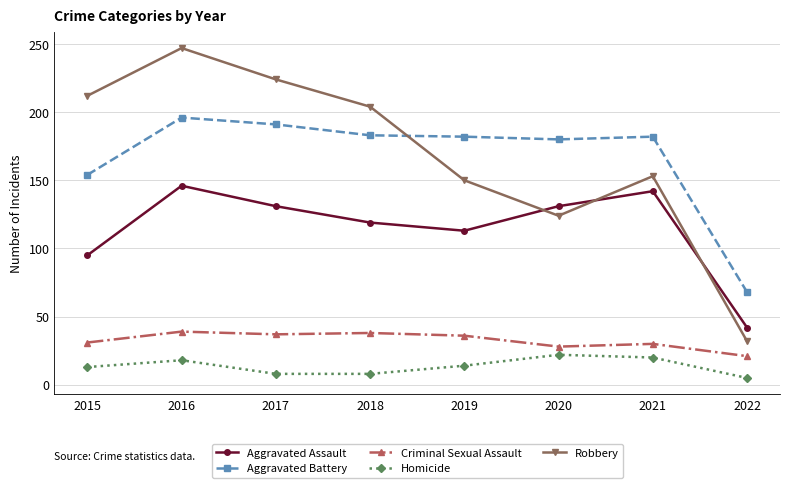

The Aggravated Assault series shows 142 at 2021. True or false?

True